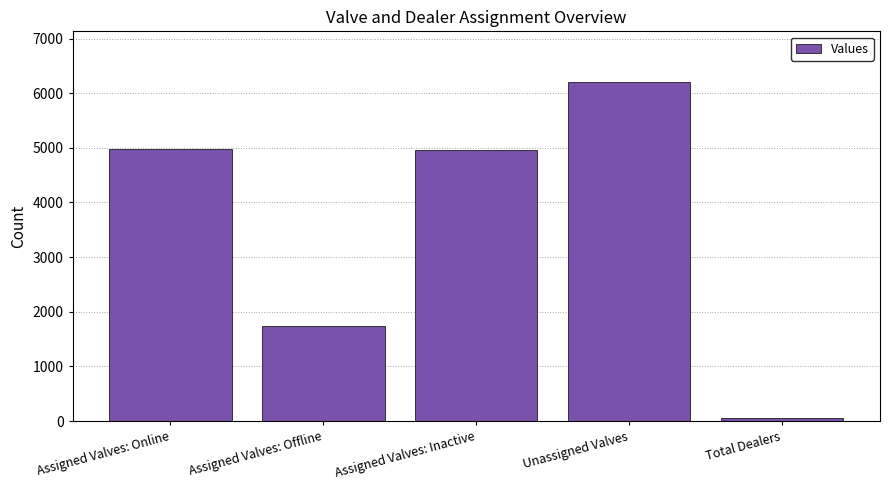

What is the value of the 3rd bar from the left?

4965